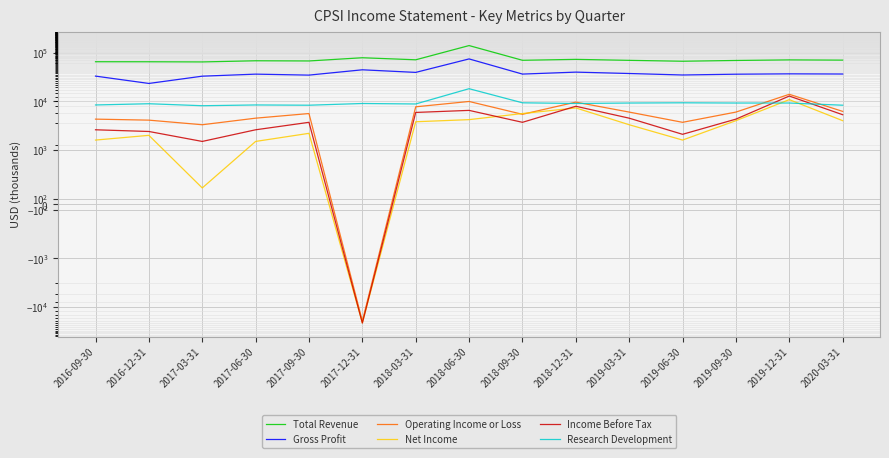

How many data points in Gross Profit are less than 36100?

7